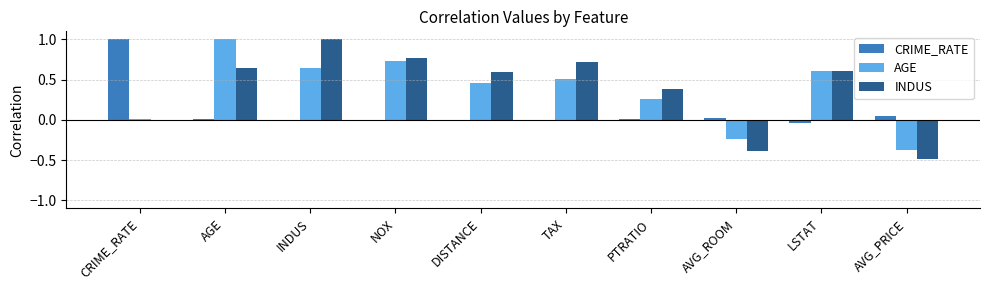

What is the average value of the AGE series?

0.4